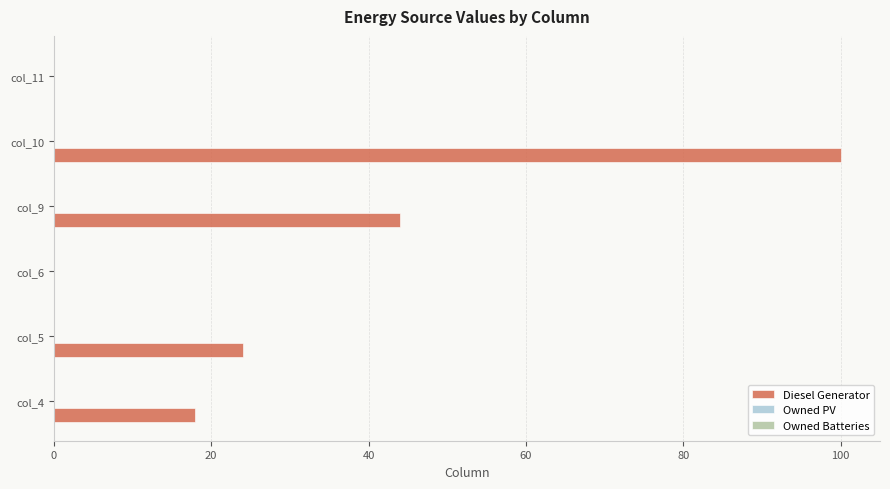

The chart shows a value of 18 at col_4. True or false?

True